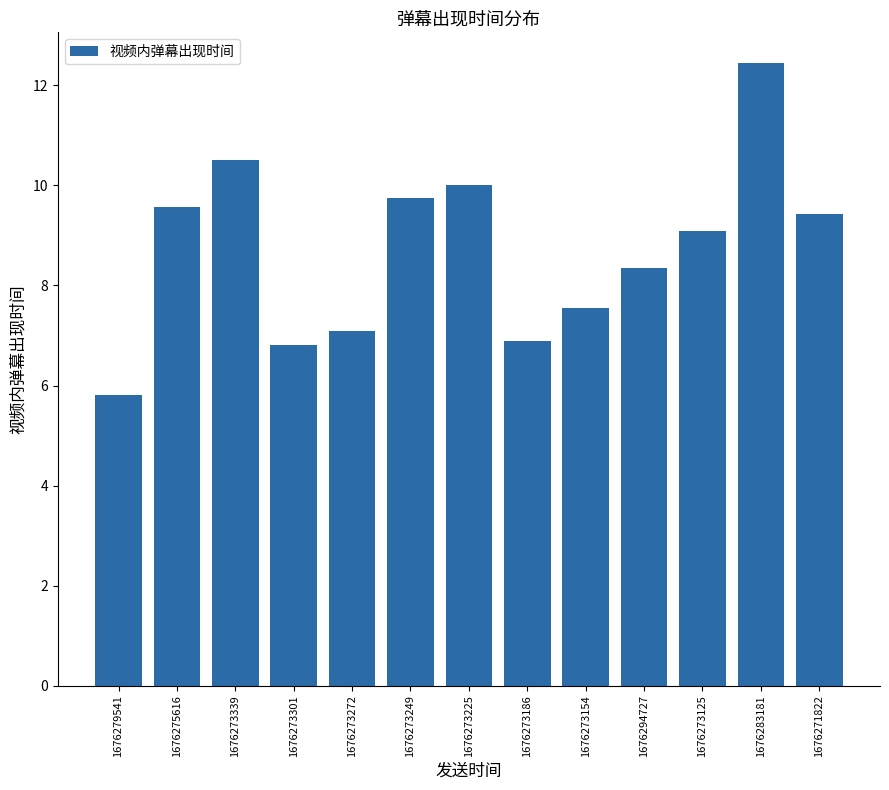

How many bars are there in total?

13